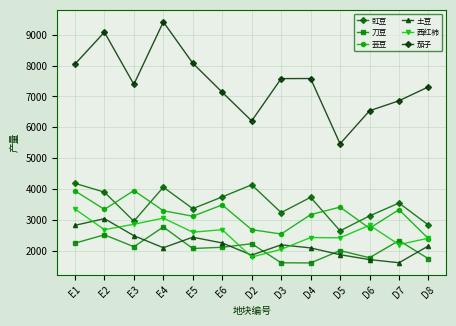

True or false: 刀豆 has more than 0 interior local peaks.

True